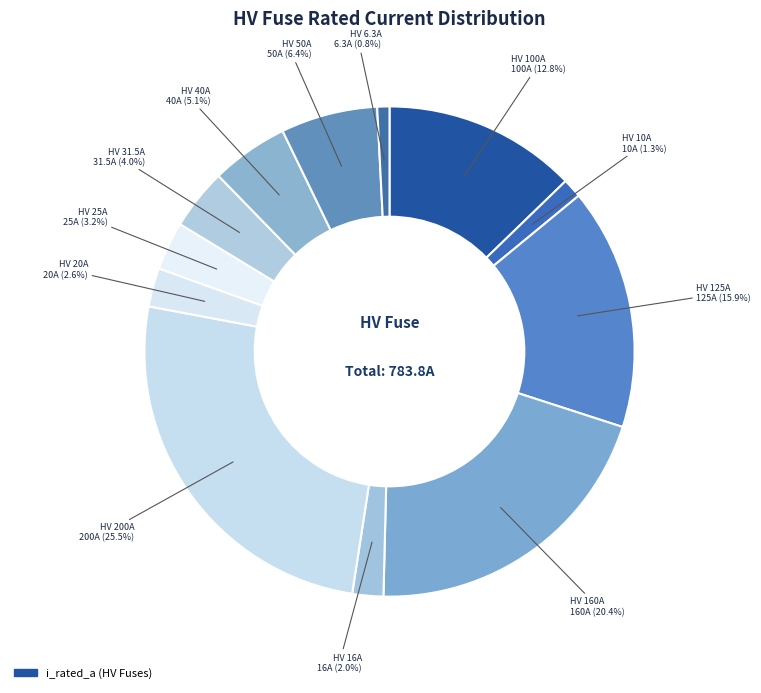

Is there a majority slice in this chart?

No